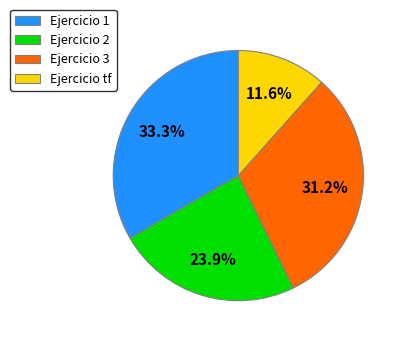

Combined, what portion of the pie is Ejercicio 2 and Ejercicio tf?

35.5%